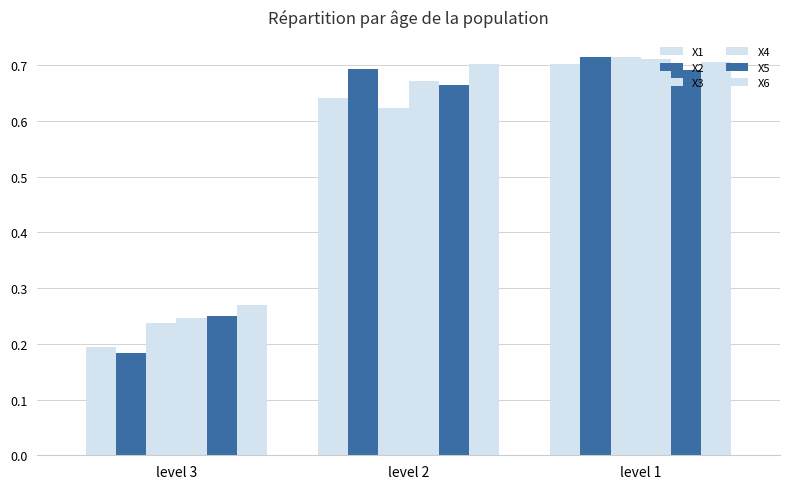

What is the difference between the second highest and minimum values in the X6 series?

0.4